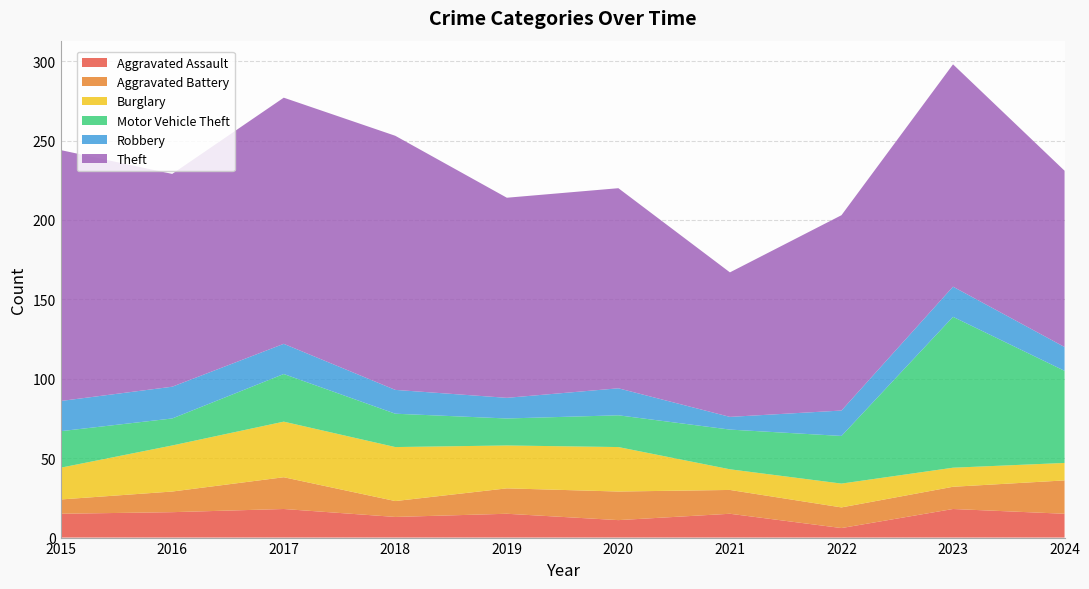

Reading left to right, extract all data points from this chart.

Aggravated Assault: 15	16	18	13	15	11	15	6	18	15
Aggravated Battery: 9	13	20	10	16	18	15	13	14	21
Burglary: 20	29	35	34	27	28	13	15	12	11
Motor Vehicle Theft: 23	17	30	21	17	20	25	30	95	58
Robbery: 19	20	19	15	13	17	8	16	19	15
Theft: 158	134	155	160	126	126	91	123	140	111